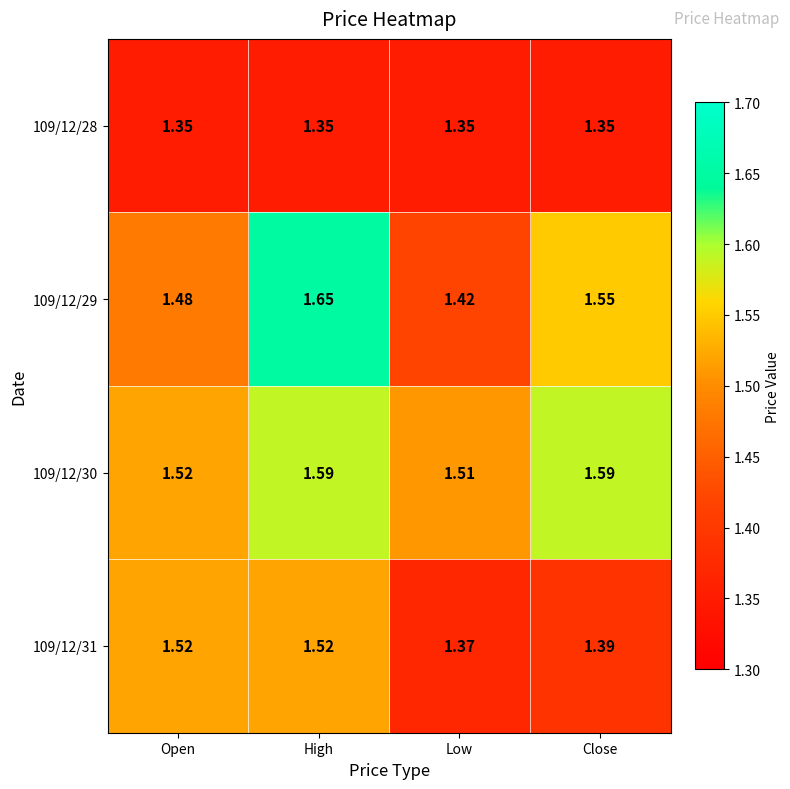

At which category is the sum across all series the highest?

High